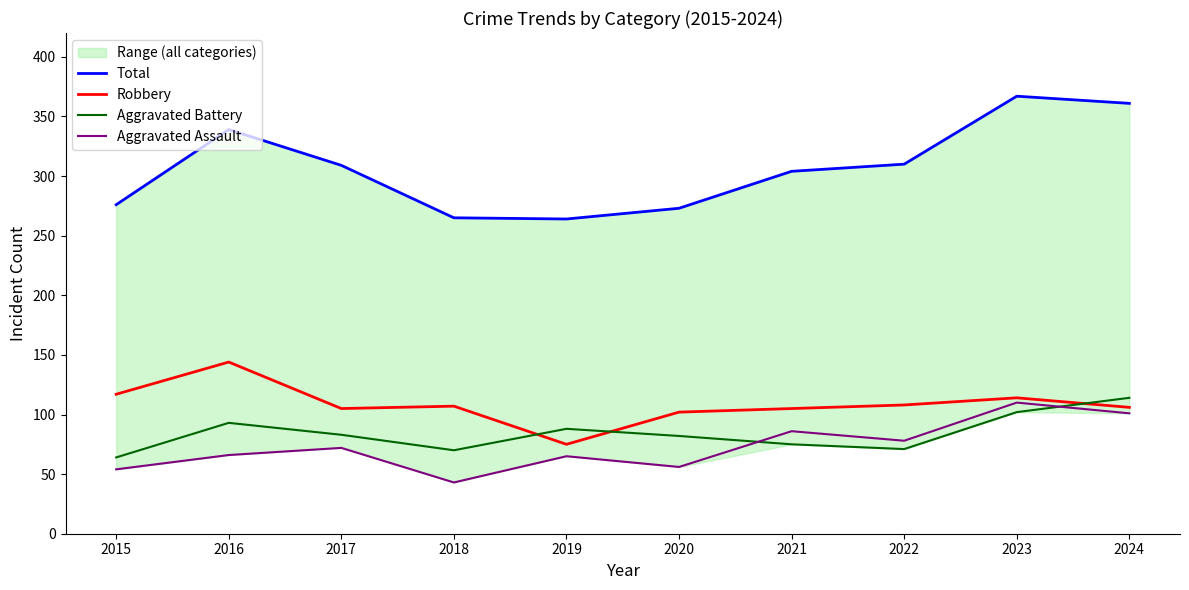

Where is Aggravated Assault nearest to the value 76?

2022